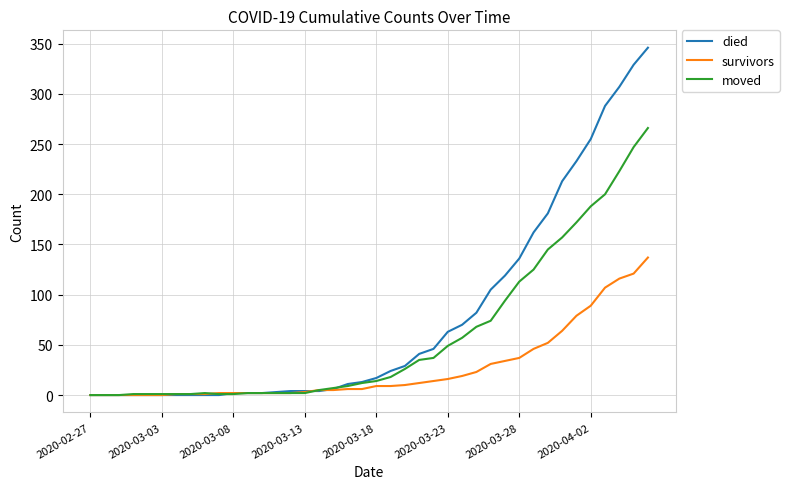

After their last crossing, which series has the higher values: survivors or died?

died